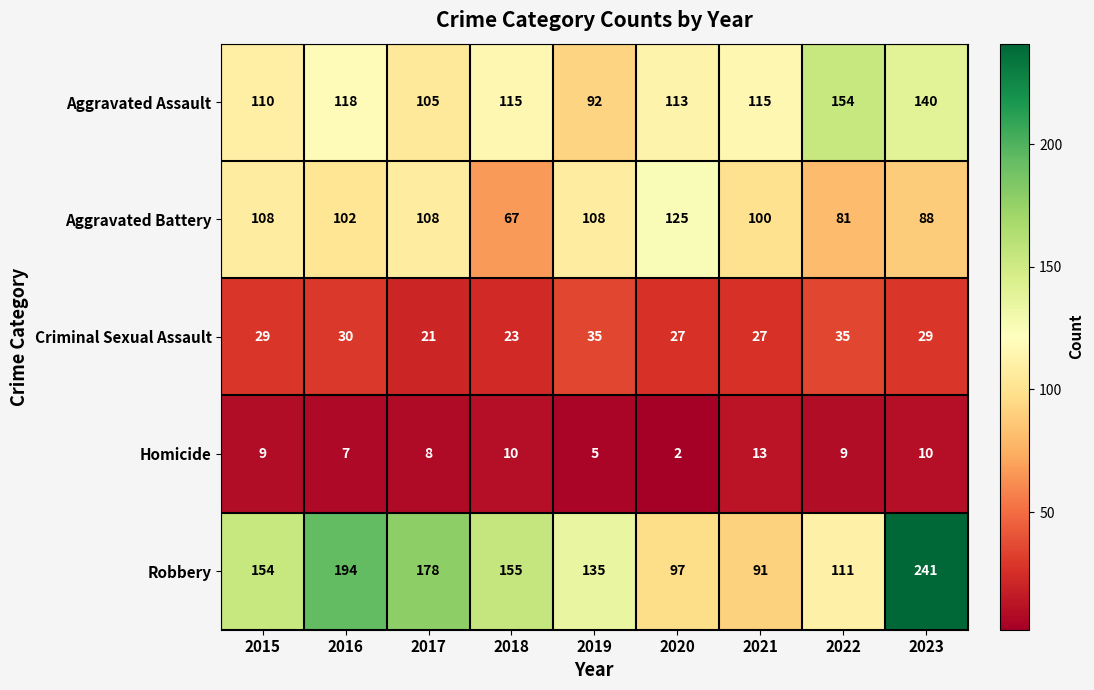

List the series in order of their peak value, highest first.

Robbery, Aggravated Assault, Aggravated Battery, Criminal Sexual Assault, Homicide